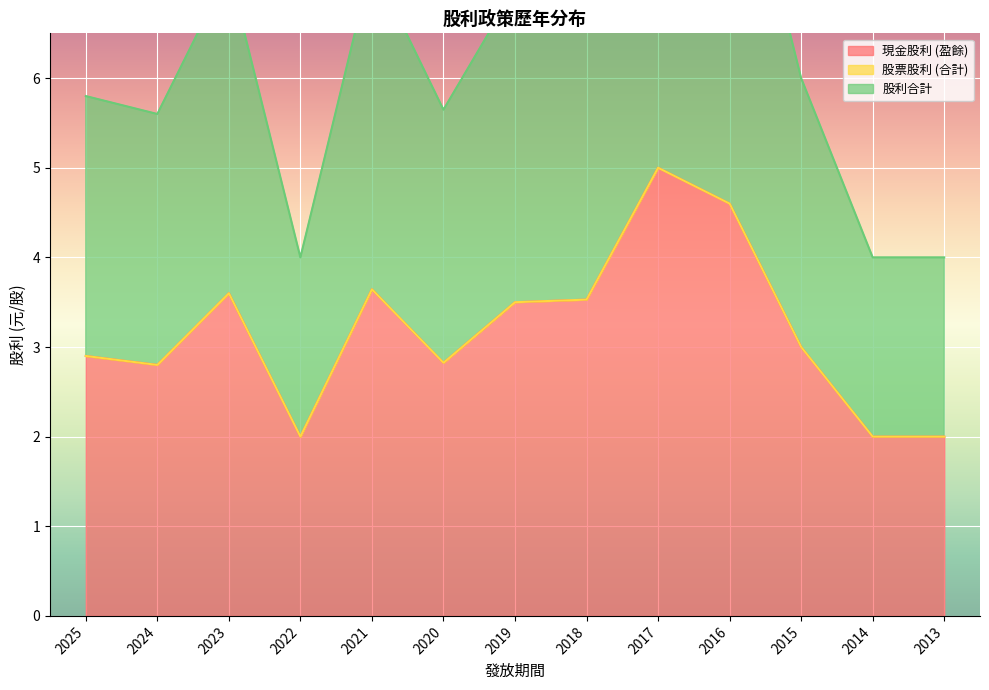

The value of 現金股利 (盈餘) at 2023 is 3.6. True or false?

True